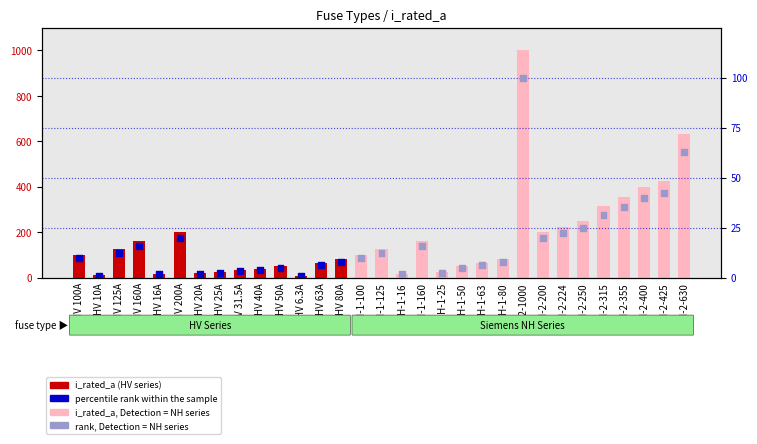

At how many categories does at least one series exceed 936?

1